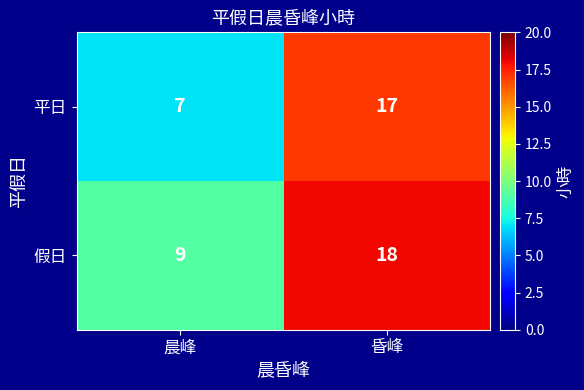

At which category is the sum across all series the highest?

昏峰